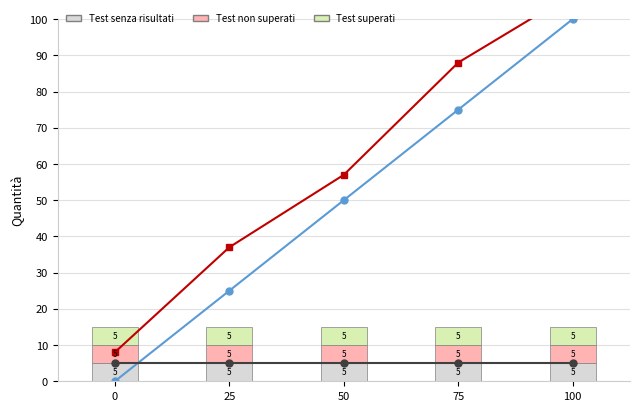

Which has a higher value, 50 or 75?

75